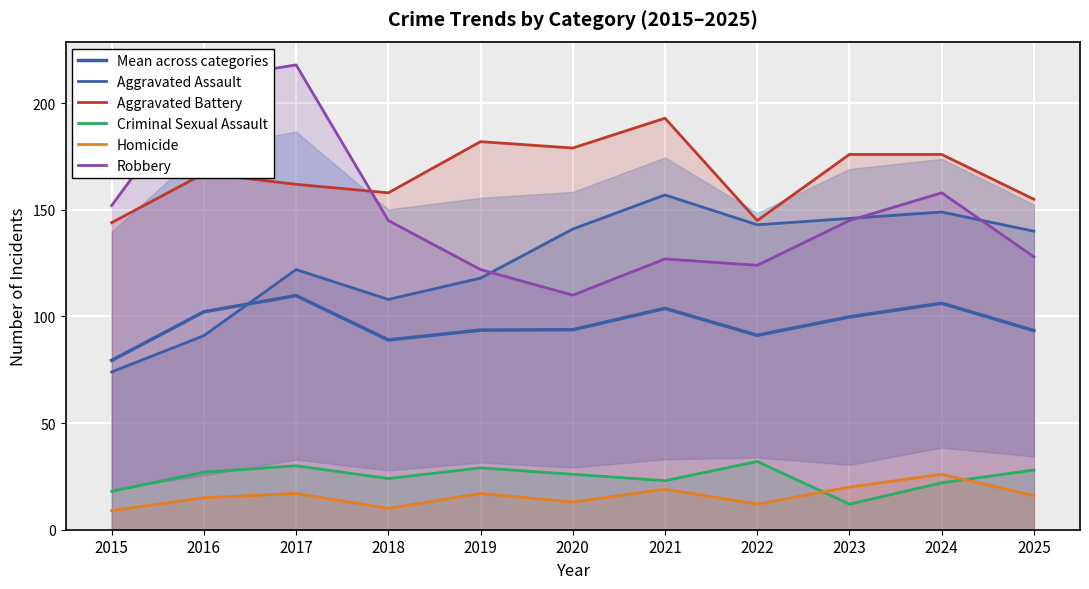

Which series has the largest total across all categories?

Aggravated Battery